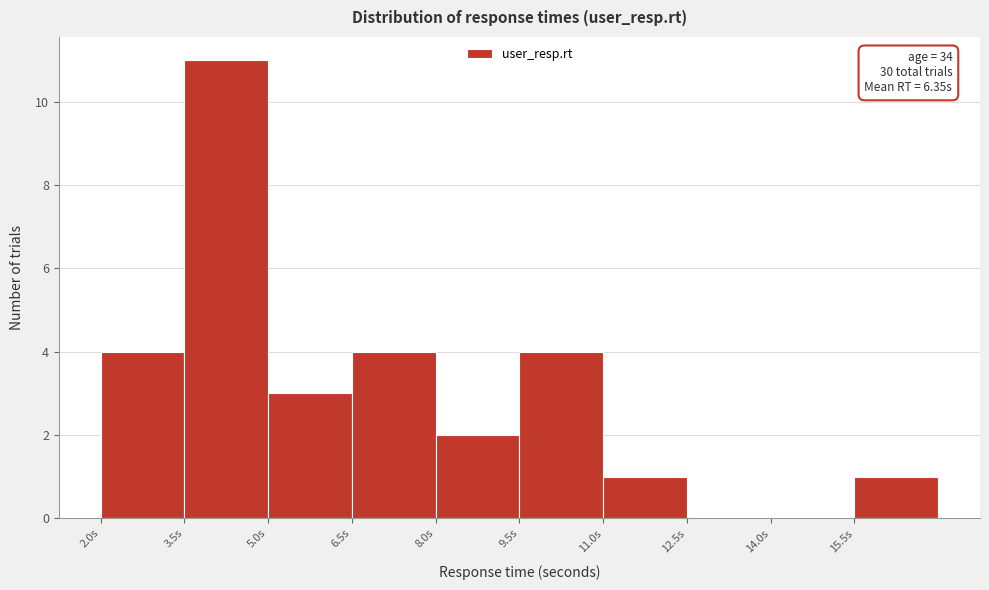

Which range on the x-axis has the tallest bar?

3.5 to 5.0